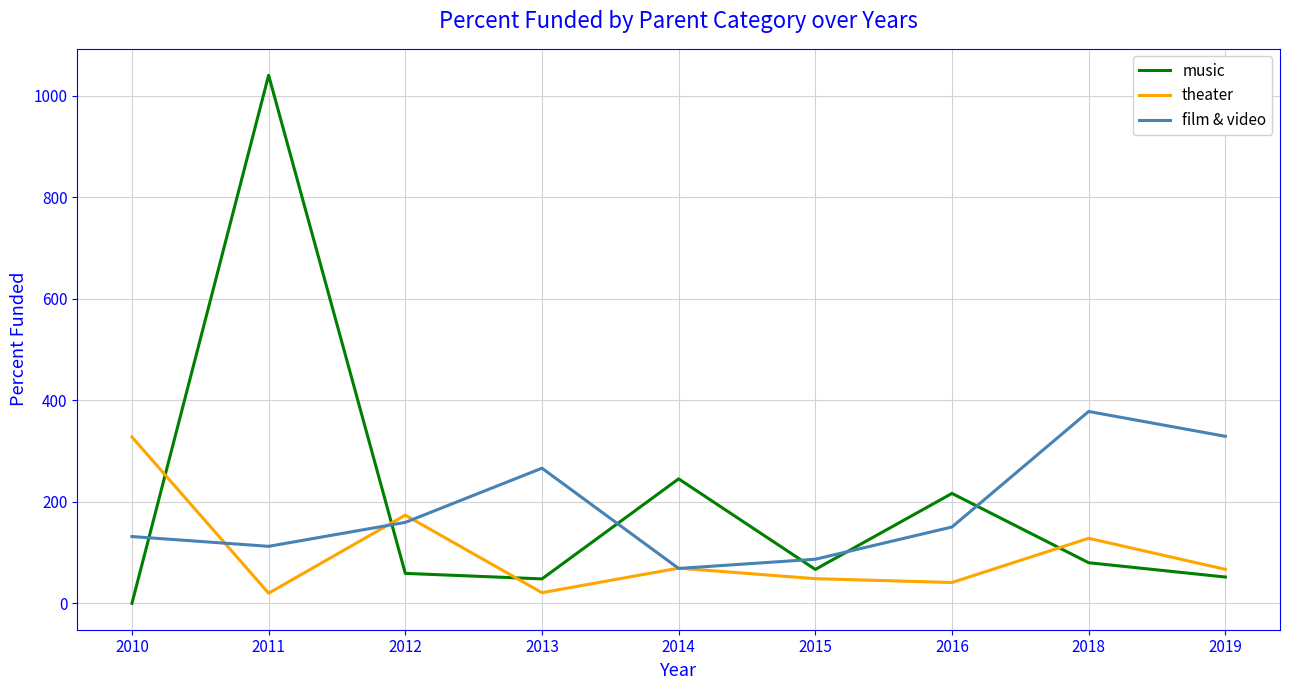

Where do music and theater first cross each other?

2010 and 2011